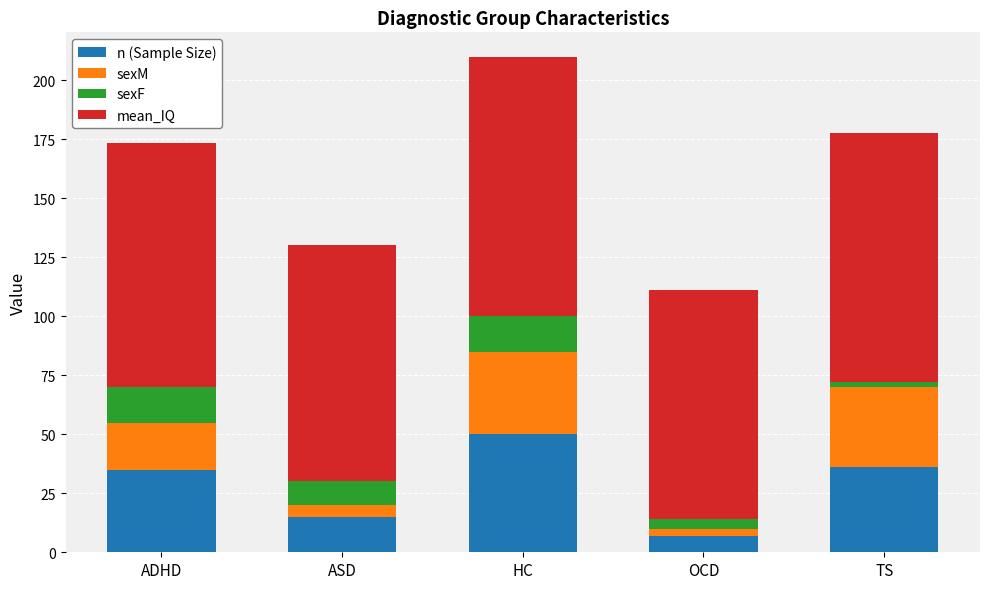

At which label does n (Sample Size) reach its minimum?

OCD